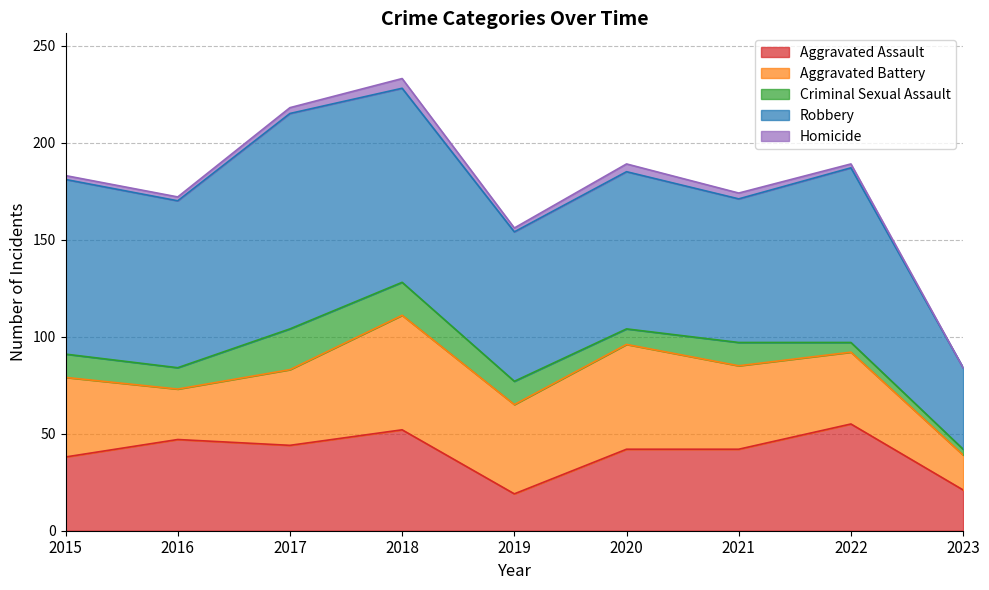

What is the difference between the maximum and minimum values in the Criminal Sexual Assault series?

18